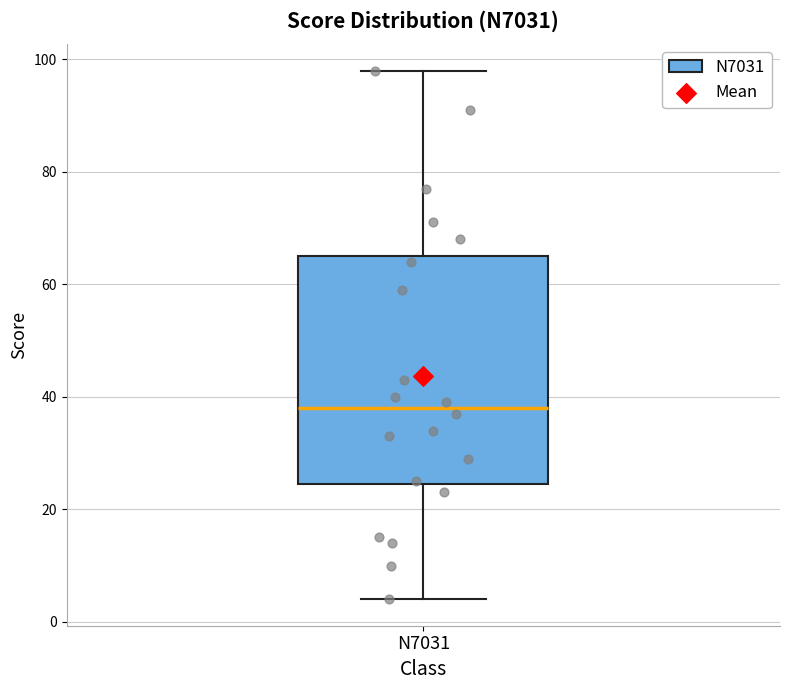

Transcribe this box plot: give where the median line is, the range the box spans, and where the two whiskers end, as read against the y-axis. The values are not printed on the chart, so give them approximately, as read against the axis.

median 38, box 24 to 66, whiskers 4 to 98